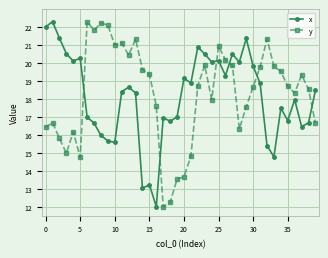

True or false: y has more than 0 interior local peaks.

True